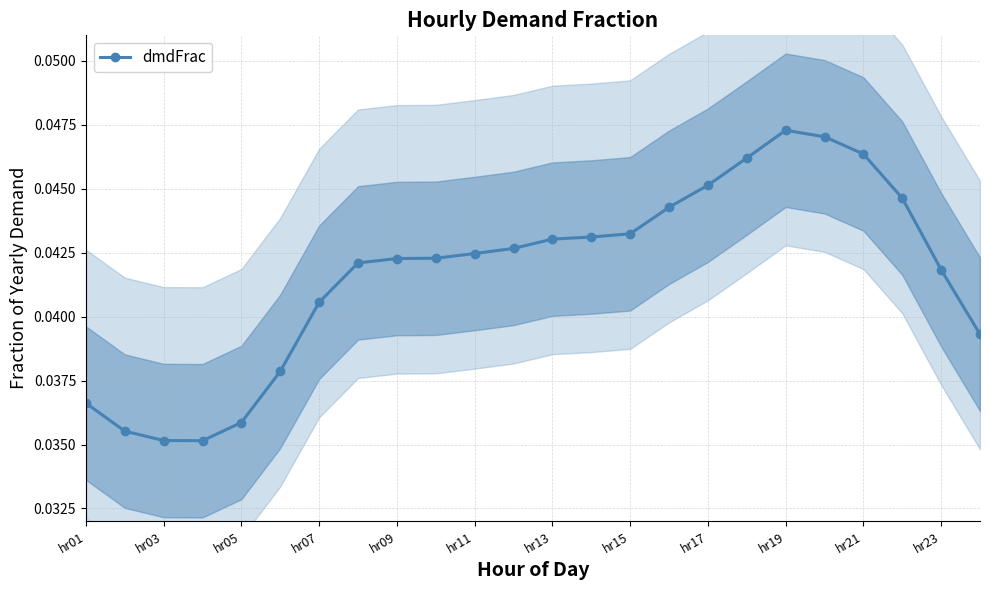

True or false: the data shows 0.0 at hr15.

True